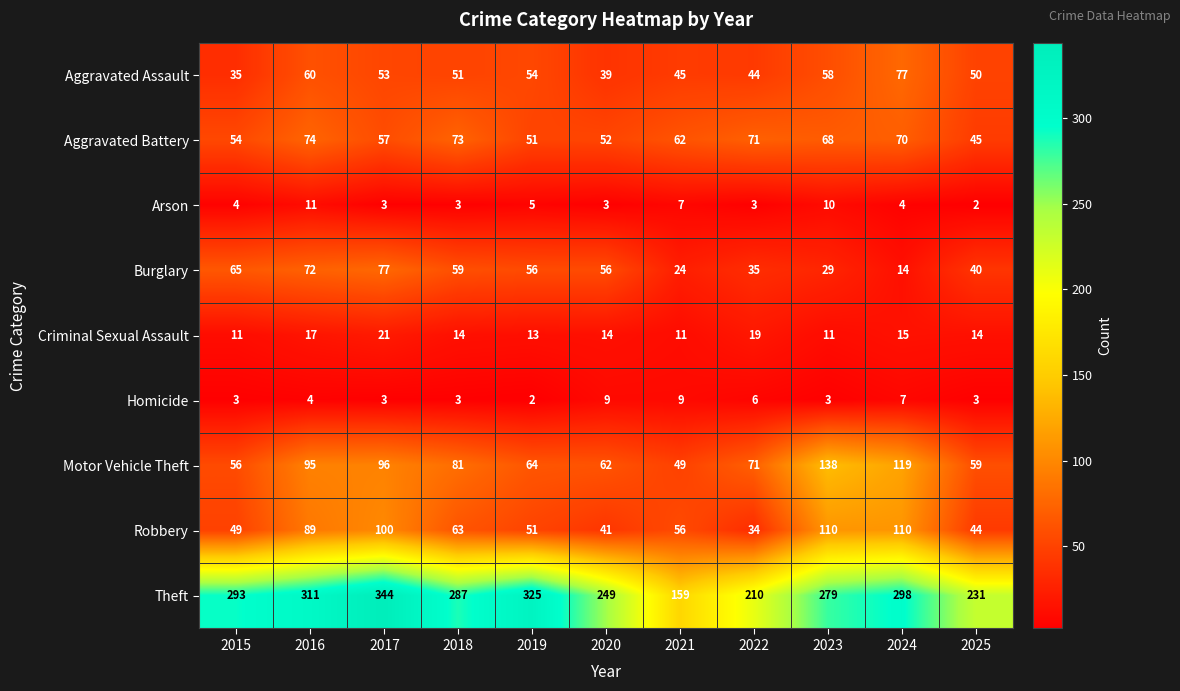

At which category is the sum across all series the highest?

2017